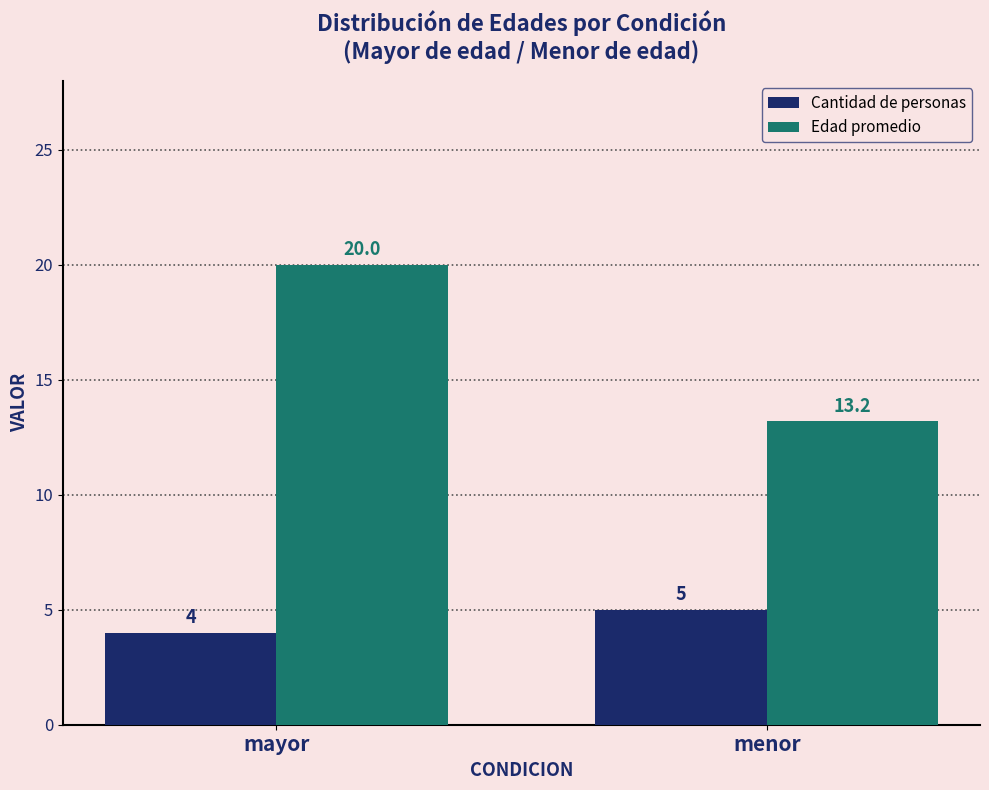

What are all the series names shown in the legend?

Cantidad de personas, Edad promedio